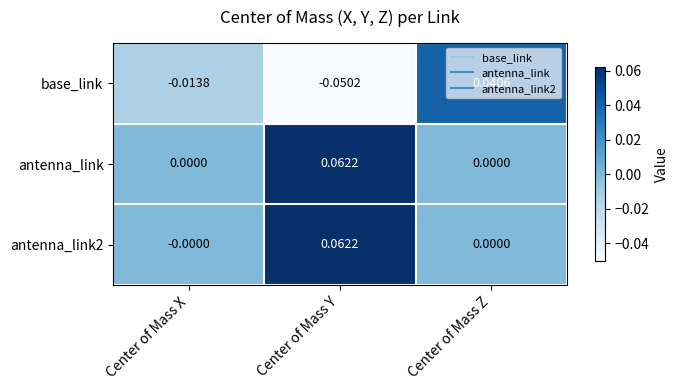

Is the value of antenna_link at Center of Mass Y greater than the value of antenna_link2 at Center of Mass X?

Yes